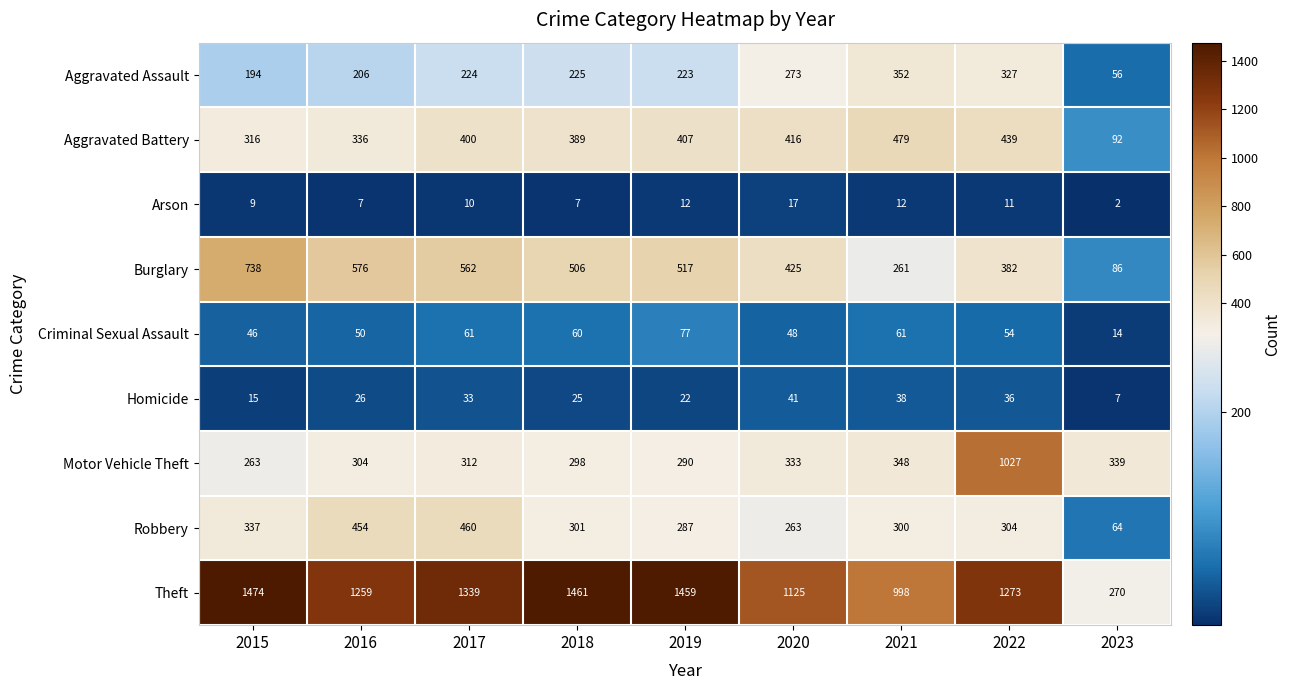

True or false: Arson has a value of 7 at 2016.

True